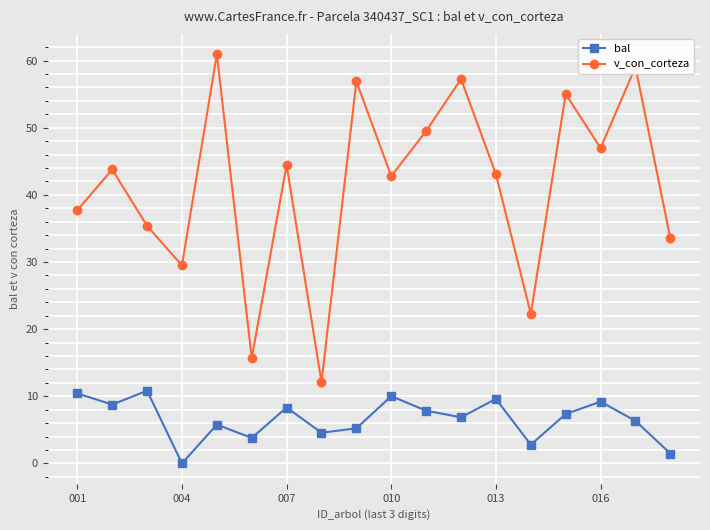

List the series in order of their overall mean, lowest first.

bal, v_con_corteza